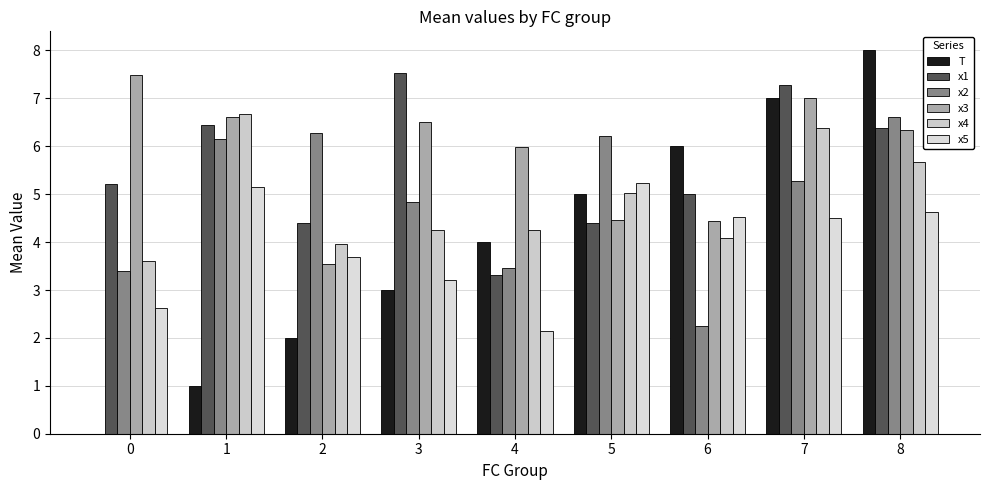

Which series has the largest range (max minus min)?

T